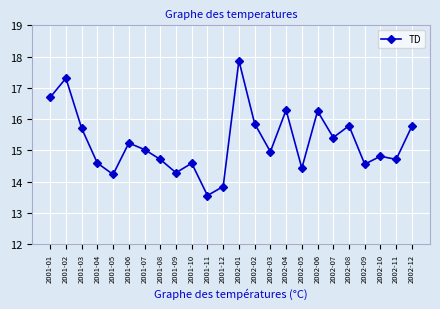

What is the value of the 7th point from the left?

15.0